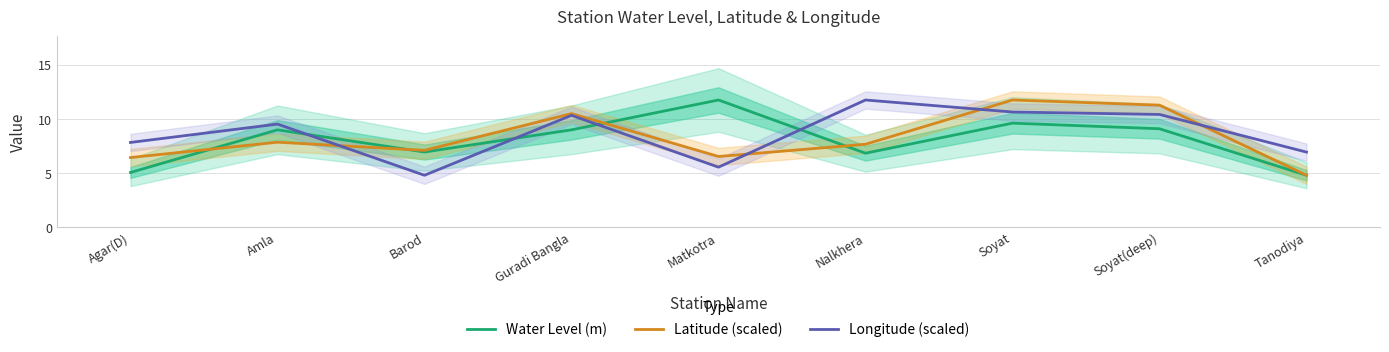

Reading left to right, list all the values displayed in this chart.

Water Level (m): 5.1	9.0	7.0	9.0	11.8	6.8	9.6	9.1	4.8
Latitude (scaled): 6.4	7.9	7.1	10.5	6.5	7.7	11.8	11.3	4.8
Longitude (scaled): 7.8	9.5	4.8	10.3	5.5	11.8	10.6	10.4	6.9